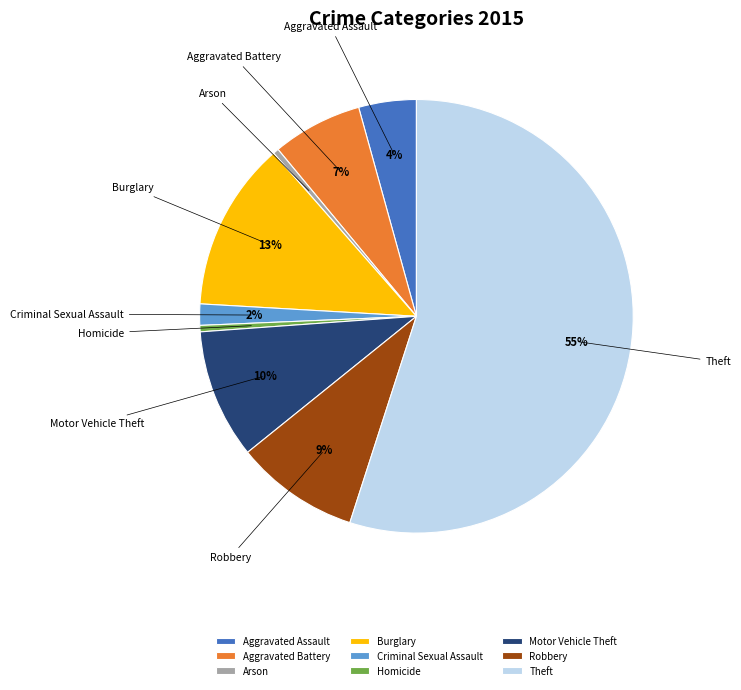

True or false: Robbery accounts for 9% of the total.

True